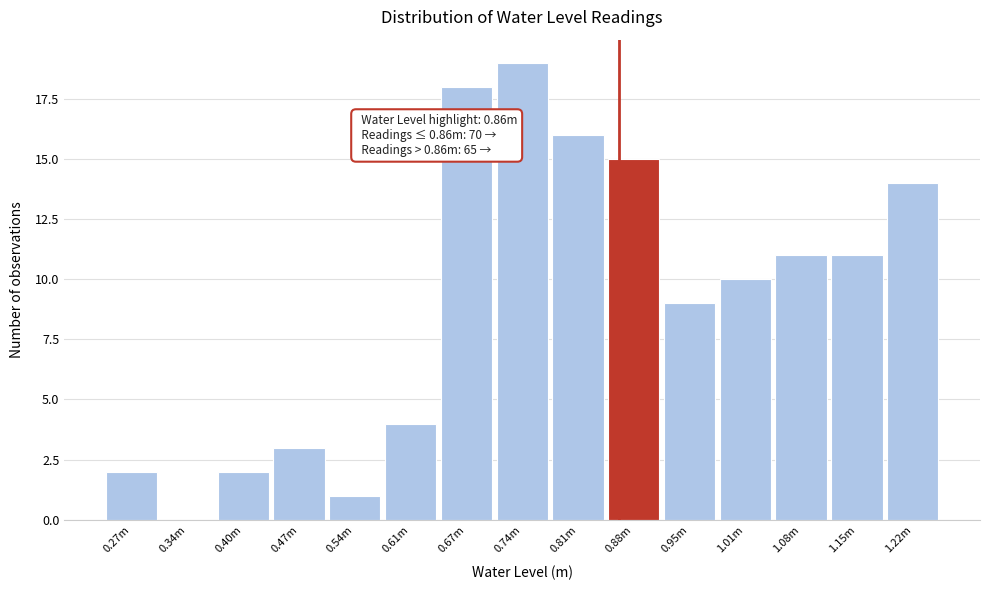

Reading right to left, list all the values displayed in this chart.

1.22m=14	1.15m=11	1.08m=11	1.01m=10	0.95m=9	0.88m=15	0.81m=16	0.74m=19	0.67m=18	0.61m=4	0.54m=1	0.47m=3	0.40m=2	0.34m=0	0.27m=2